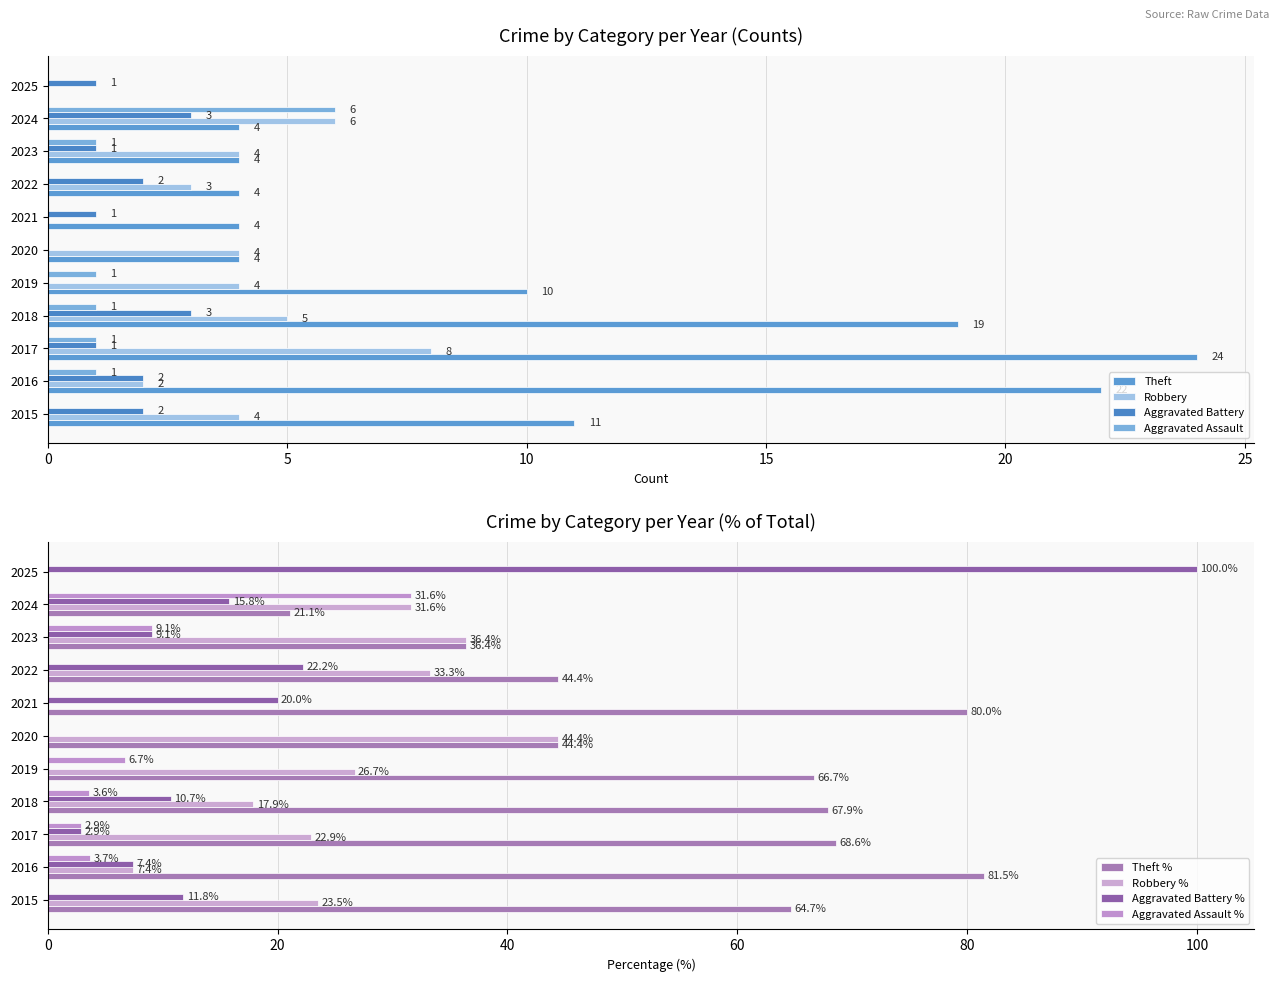

Are the bars horizontal?

Yes